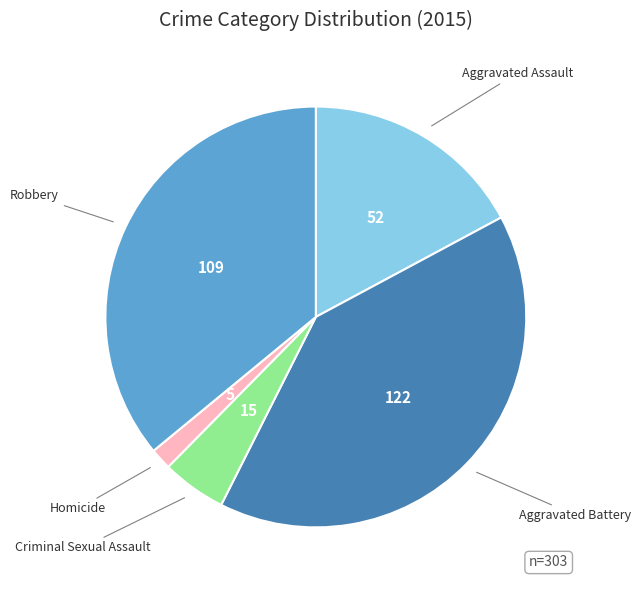

Is there any slice that represents more than half of the pie?

No